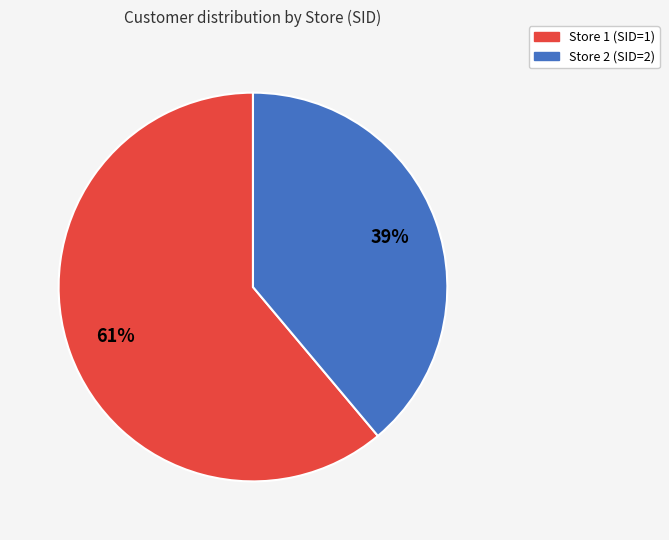

Is there any slice that represents more than half of the pie?

Yes